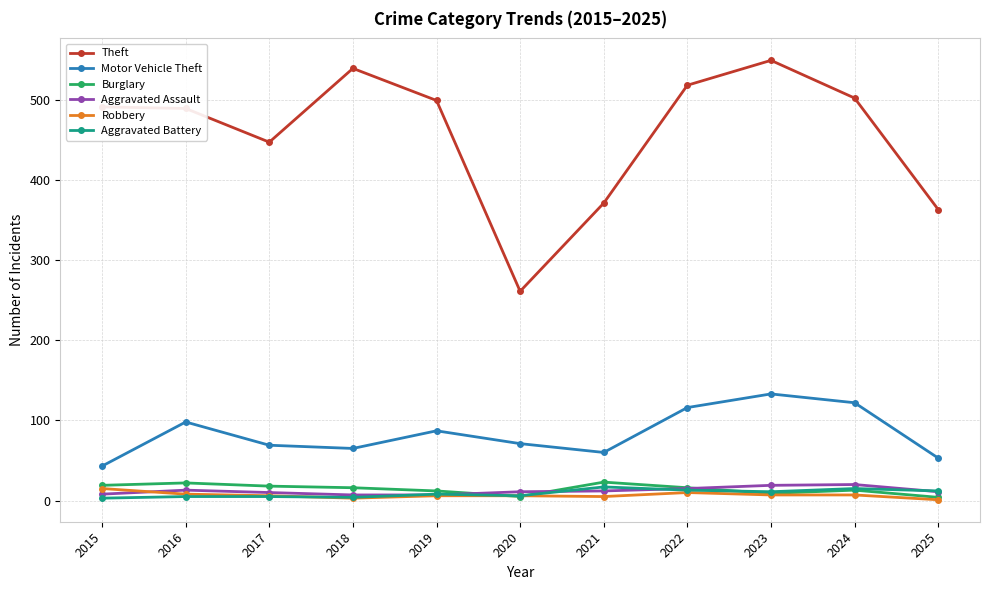

Which series has the widest spread of values?

Theft